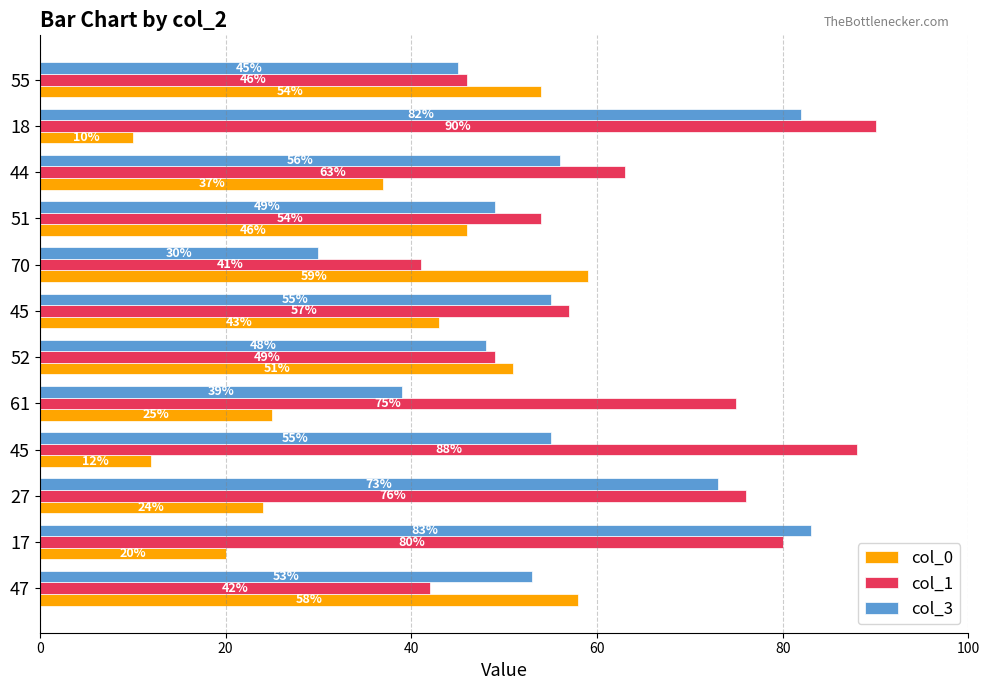

How many distinct data groups are displayed?

3